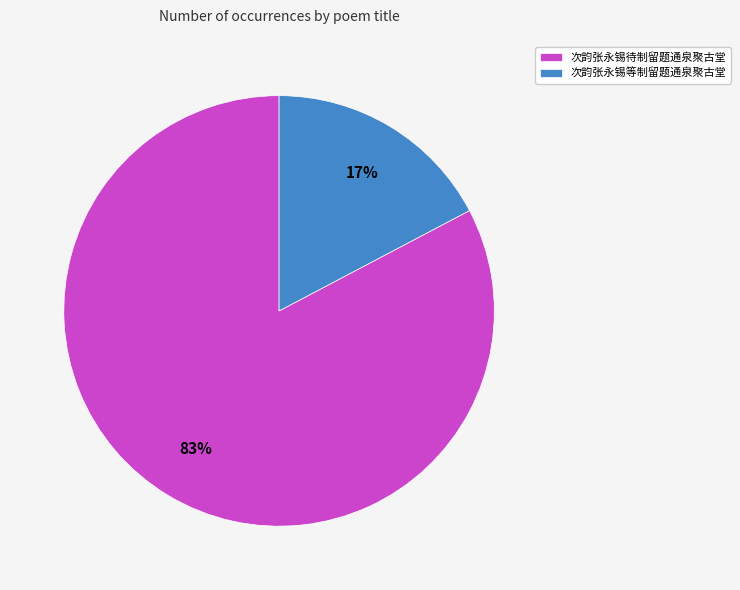

Which slice is the largest?

次韵张永锡待制留题通泉聚古堂